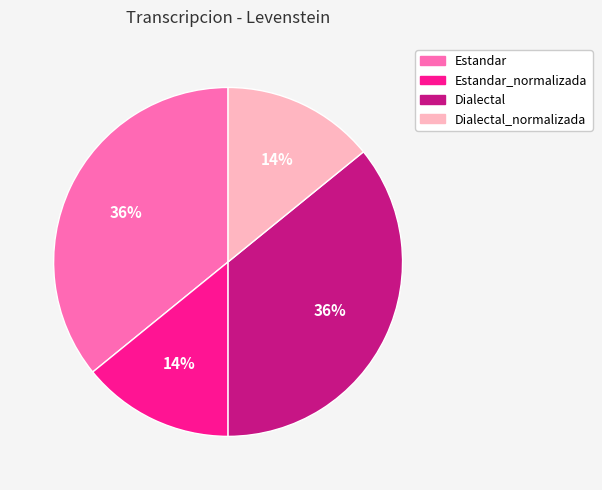

Count the number of slices in the pie.

4